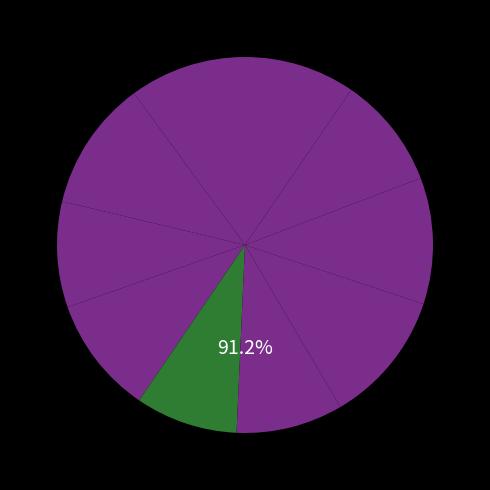

To the nearest percent, what is the difference between the 8 and 7 slice percentages?

1%